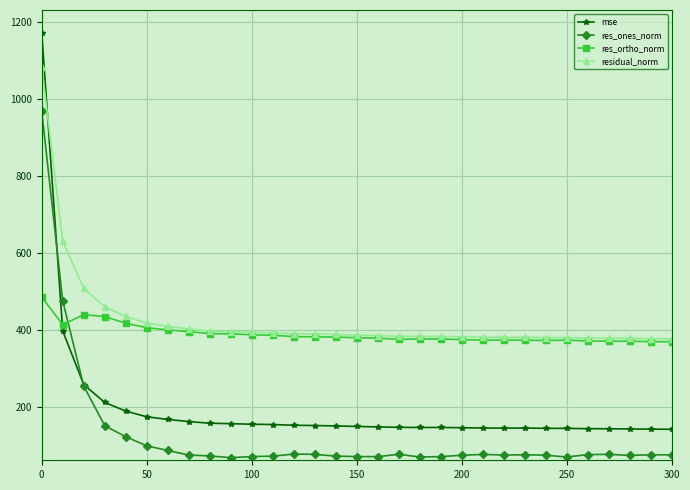

What is the value of the res_ortho_norm point at the 11th from the left?

387.4